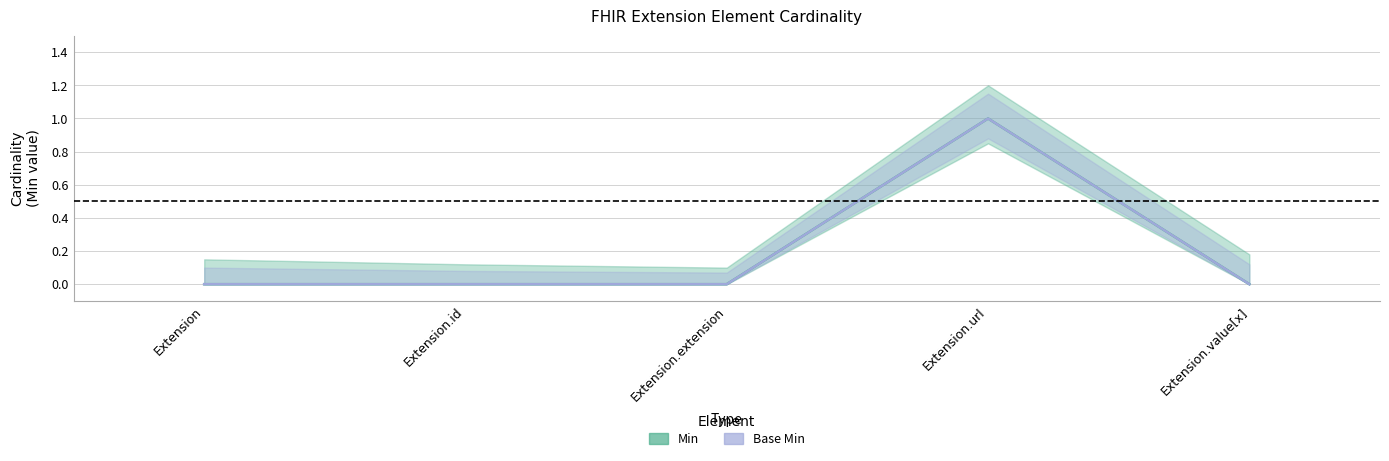

Which series has the largest total across all categories?

Min